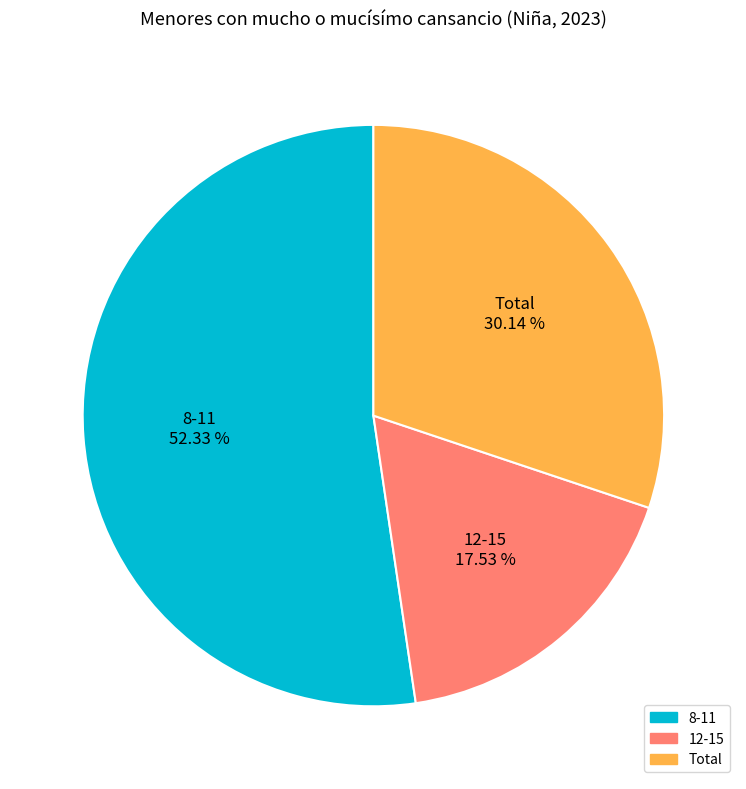

To the nearest percent, what is the combined percentage of 8-11 and 12-15?

70%